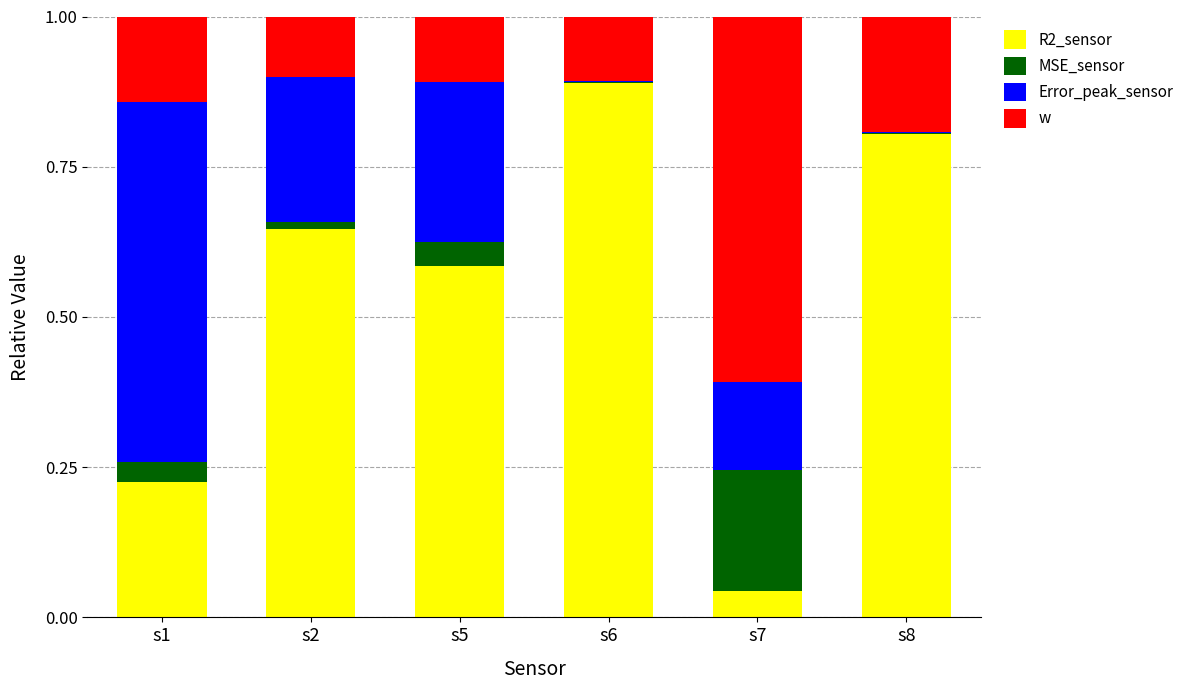

What is the total value across all series at s5?

1.0